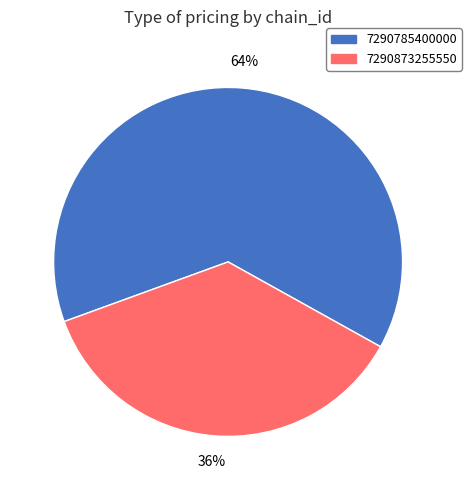

Which has a higher value, 7290873255550 or 7290785400000?

7290785400000